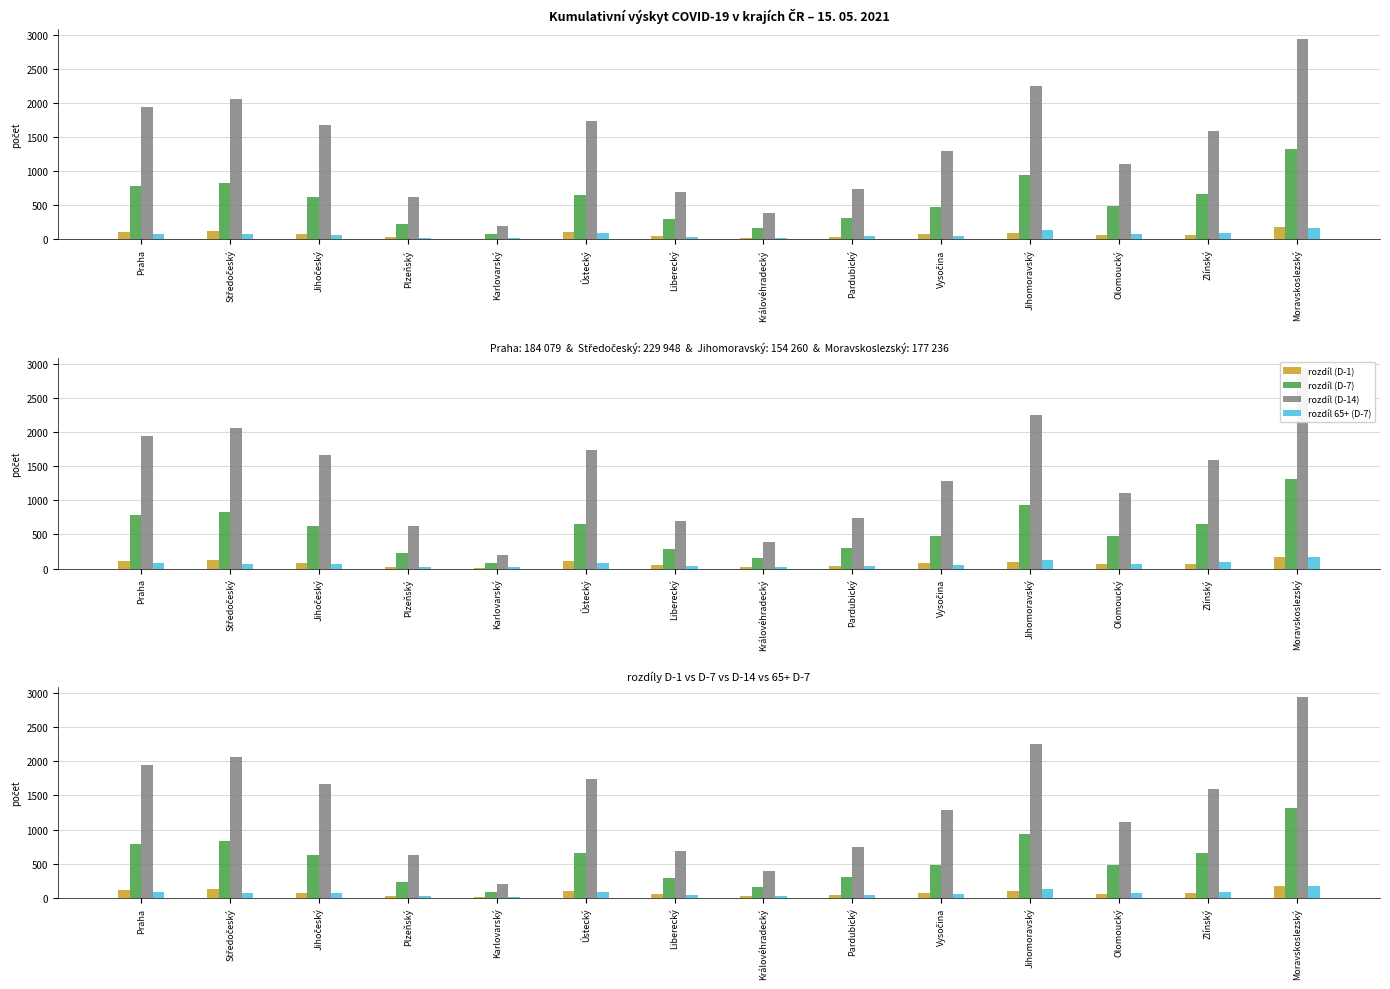

At which label does rozdíl 65+ (D-7) first exceed 72?

Praha